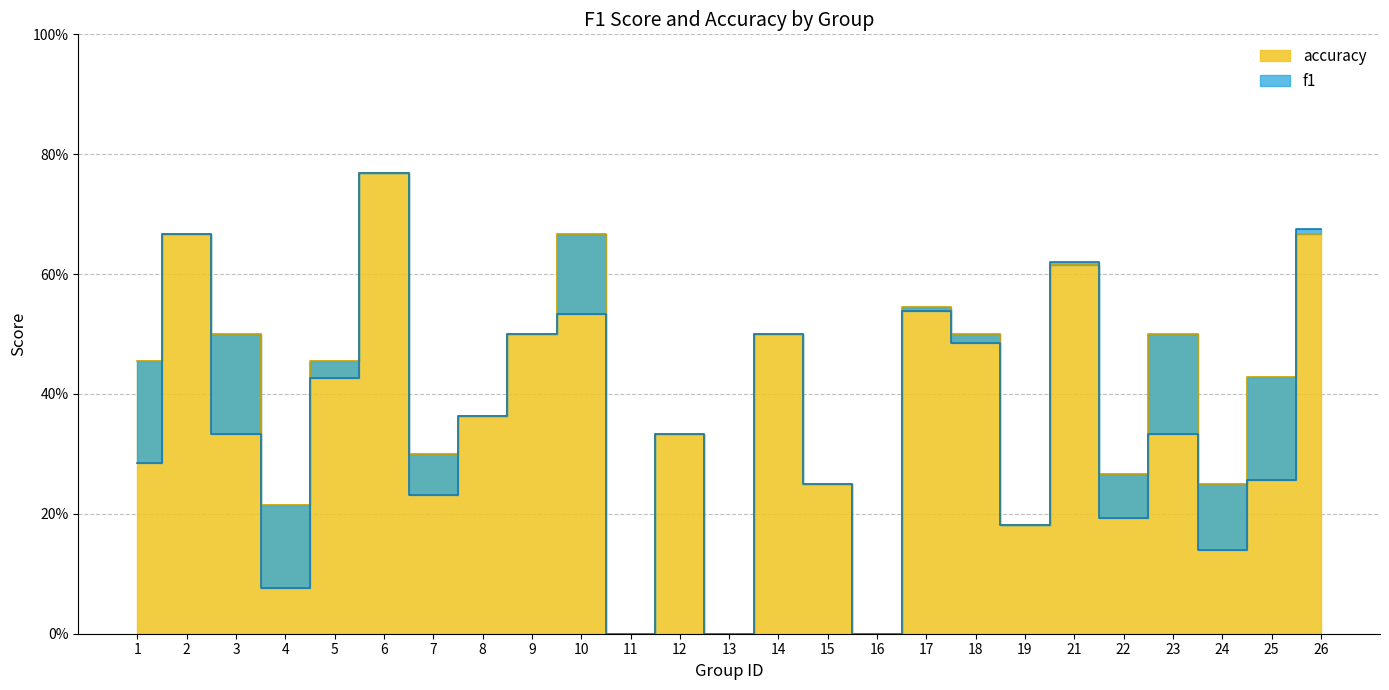

Is the value of f1 at 17 greater than the value of accuracy at 16?

Yes